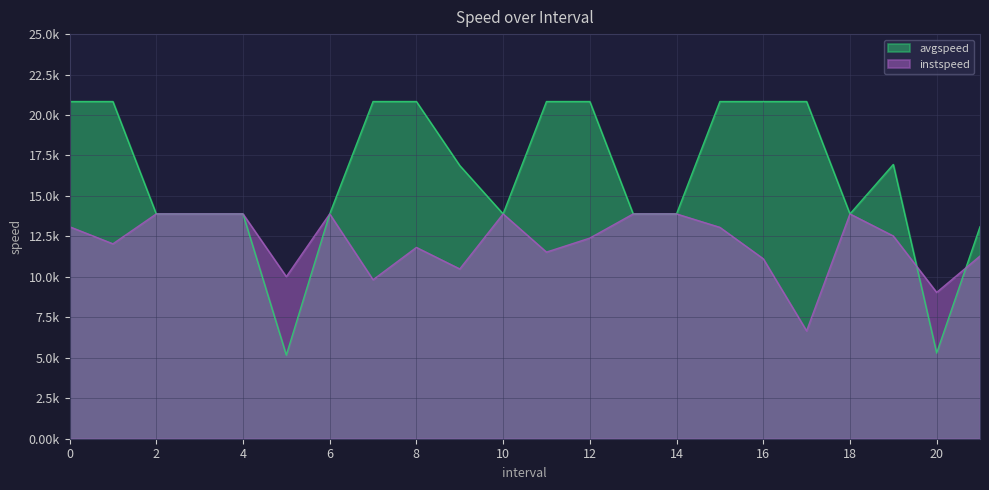

At which category does instspeed reach its first local valley?

1.0